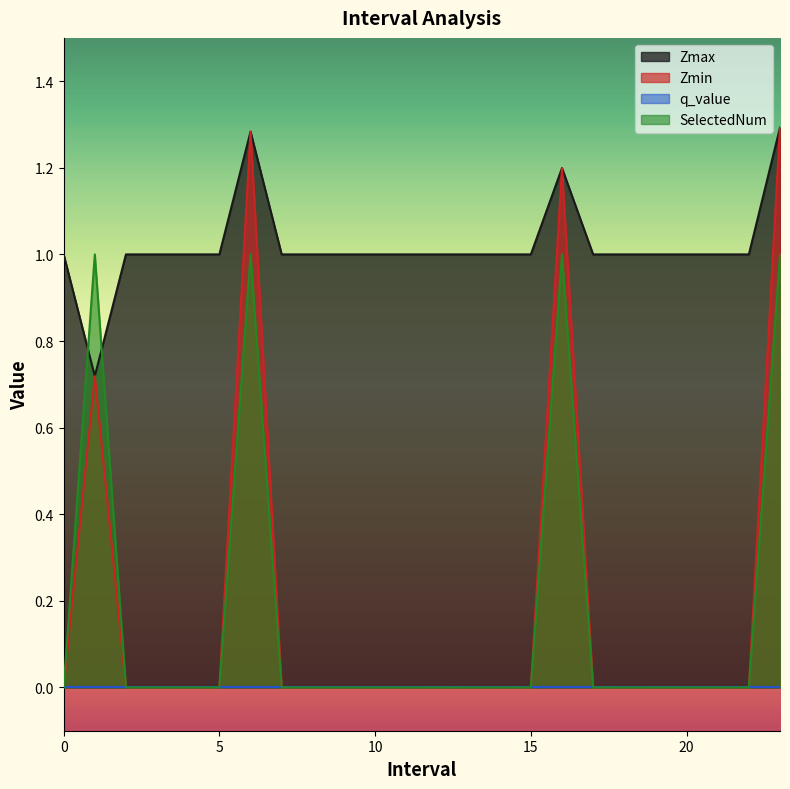

How many distinct data groups are displayed?

4